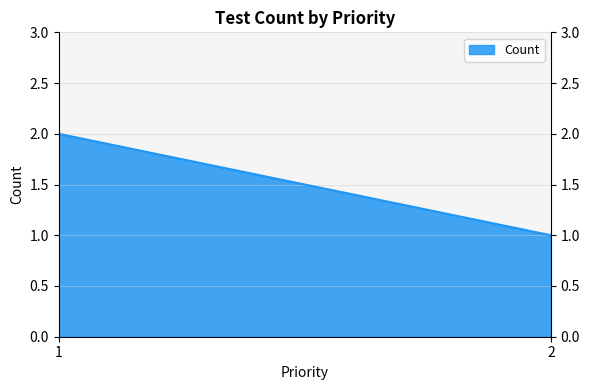

What value does the data have at 1?

2